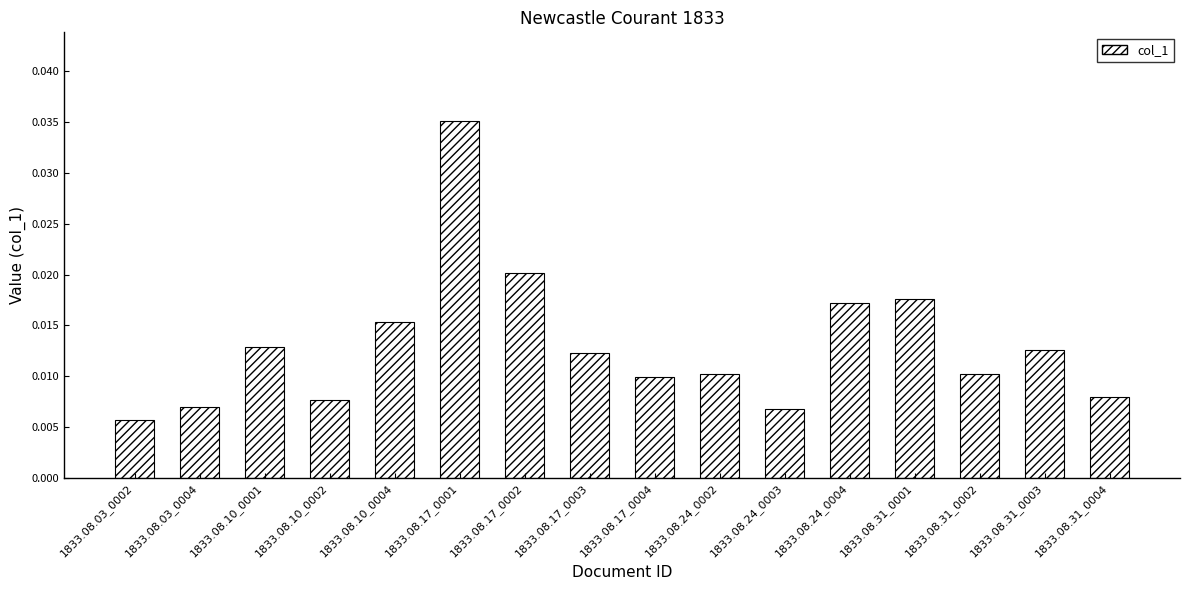

How many bars are there in total?

16